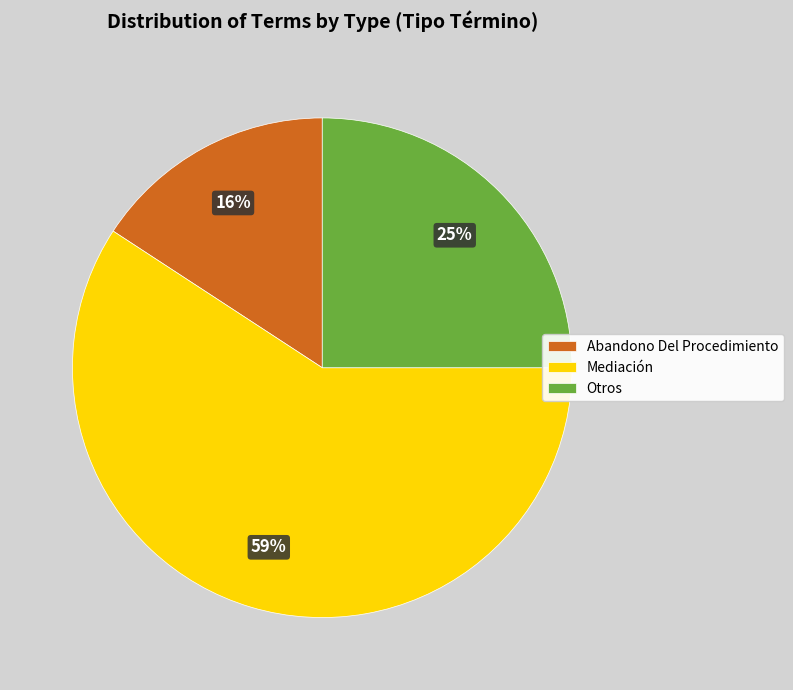

Is the sum of Abandono Del Procedimiento and Mediación greater than half?

Yes